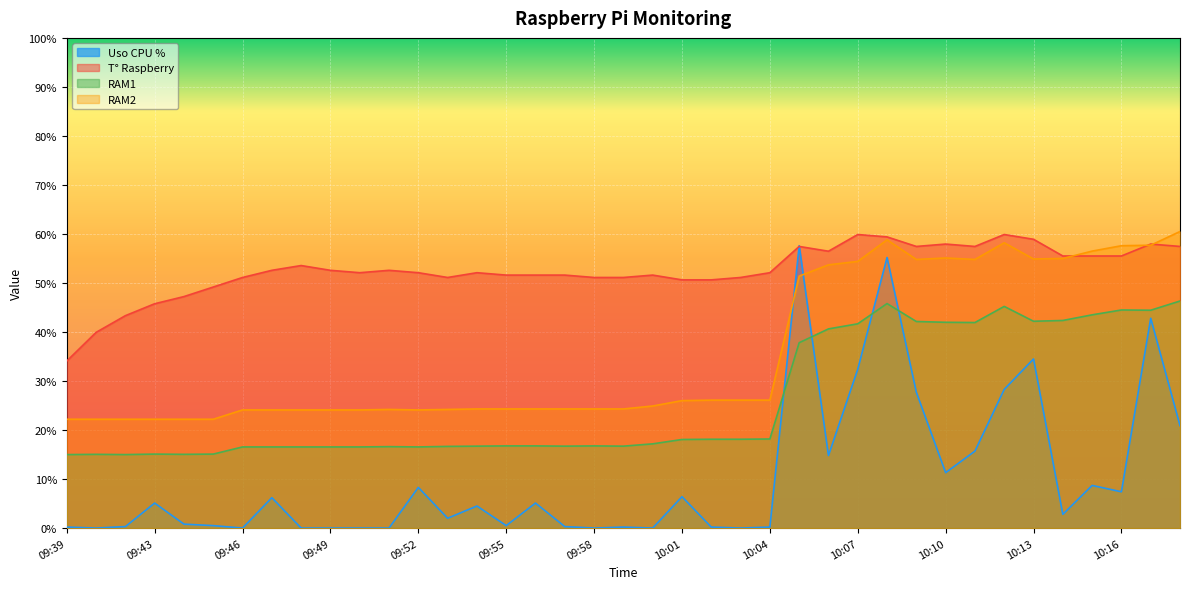

How many interior local peaks does the T° Raspberry series have?

9